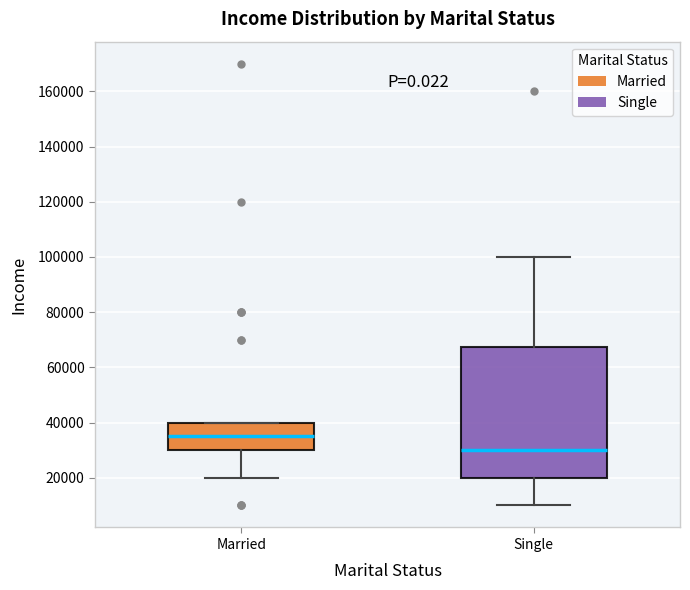

Comparing the boxes themselves (not the whiskers), which one is the tallest?

Single